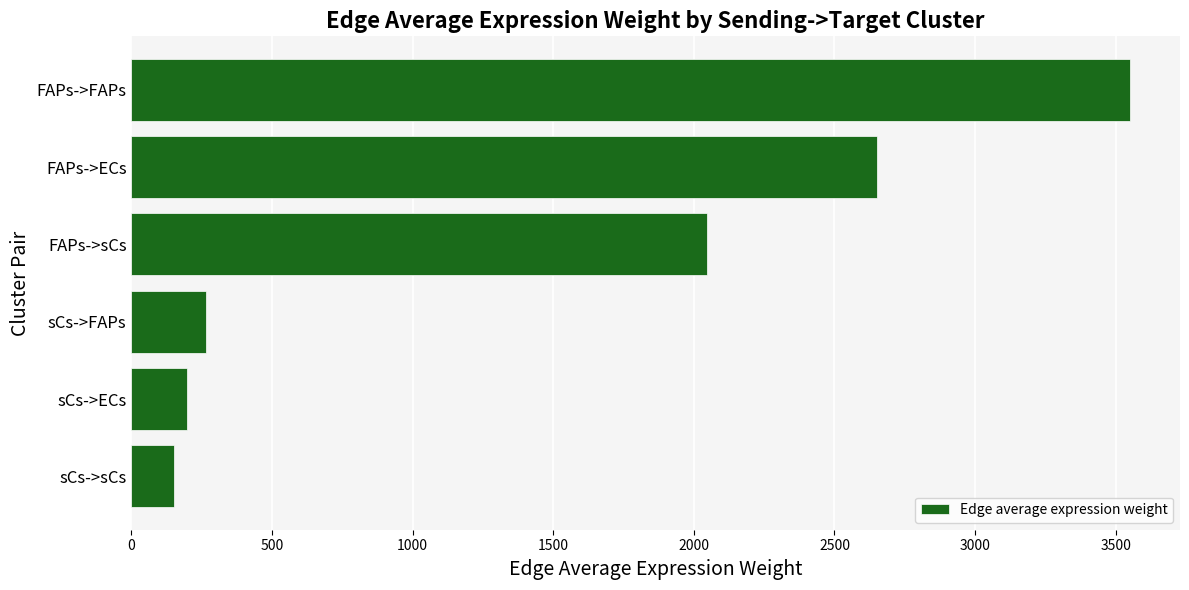

What is the approximate value at sCs->sCs?

152.7